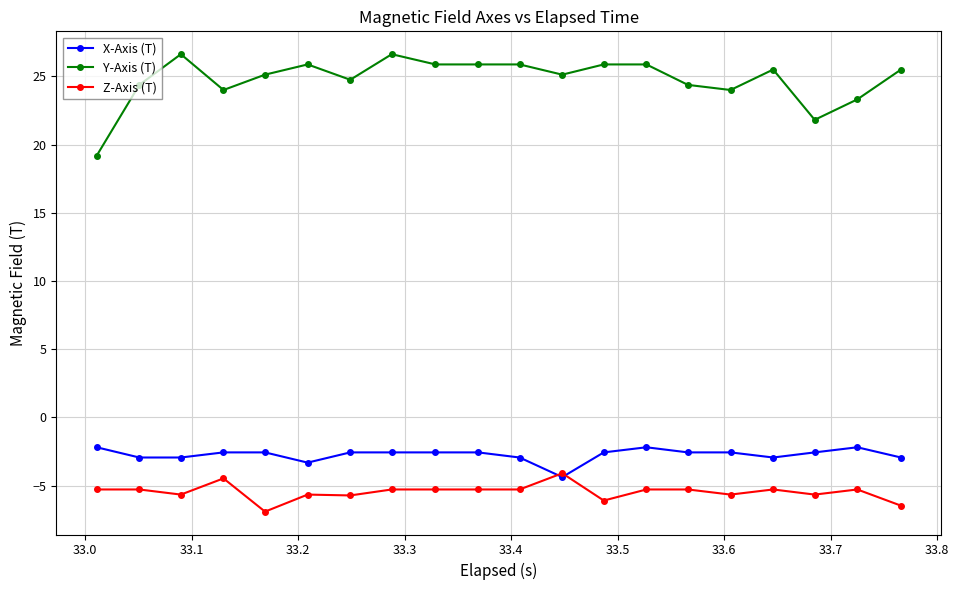

Which series has the widest spread of values?

Y-Axis (T)